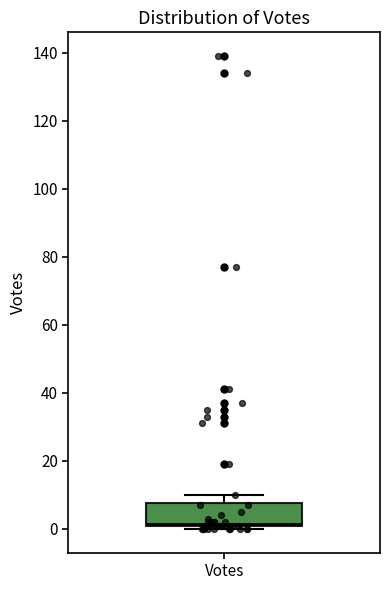

Transcribe this box plot: give where the median line is, the range the box spans, and where the two whiskers end, as read against the y-axis. The values are not printed on the chart, so give them approximately, as read against the axis.

median 2, box 0 to 8, whiskers 0 (just below the box's lower edge) to 10